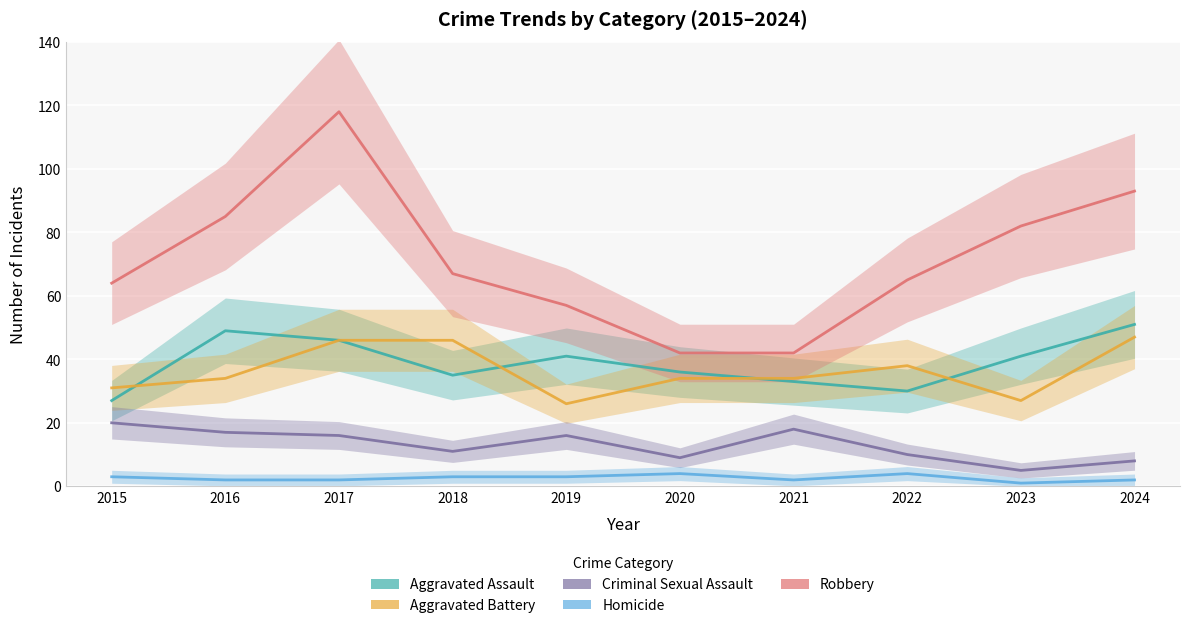

Rank the series by their maximum value, from lowest to highest.

Homicide, Criminal Sexual Assault, Aggravated Battery, Aggravated Assault, Robbery